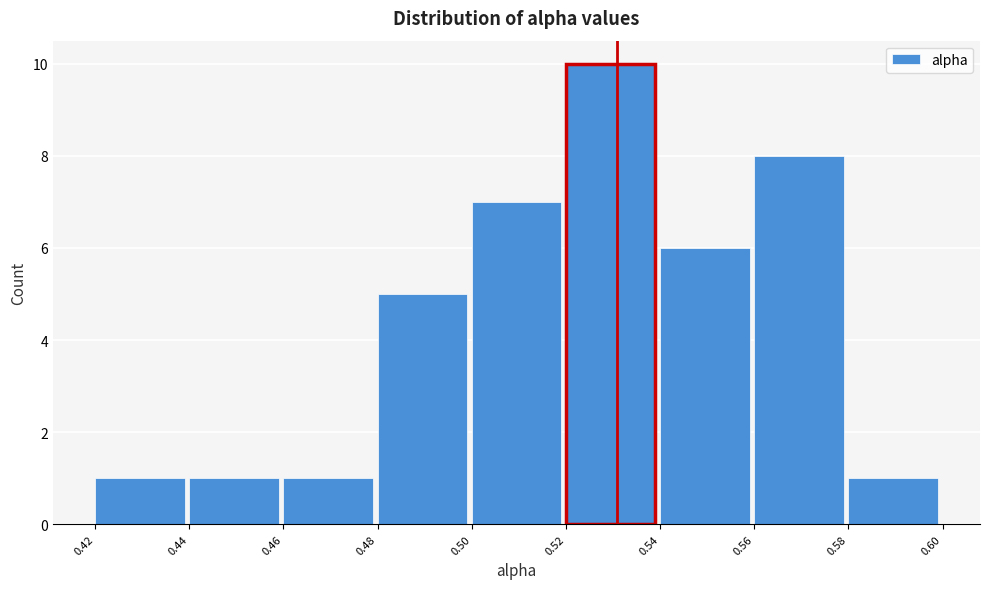

Reading left to right, list every bar in this chart as the range it spans on the x-axis followed by its height. The values are not printed on the chart, so give them approximately, as read against the axis.

0.42 to 0.44: 1
0.44 to 0.46: 1
0.46 to 0.48: 1
0.48 to 0.50: 5
0.50 to 0.52: 7
0.52 to 0.54: 10
0.54 to 0.56: 6
0.56 to 0.58: 8
0.58 to 0.60: 1